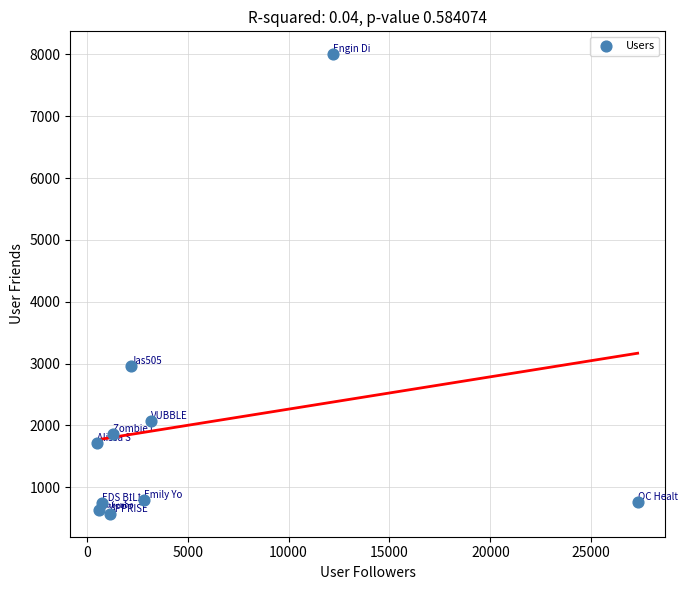

What is the average X value?

5195